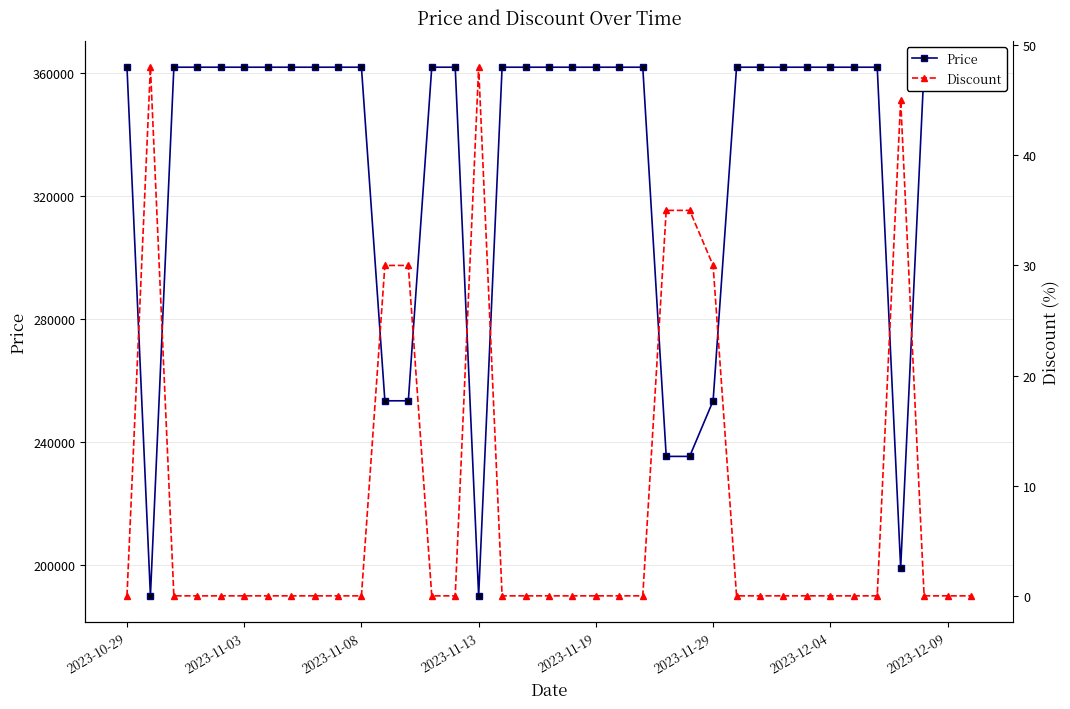

Reading left to right, list all the values displayed in this chart.

Price: 362000	189900	362000	362000	362000	362000	362000	362000	362000	362000	362000	253400	253400	362000	362000	189900	362000	362000	362000	362000	362000	362000	362000	235300	235300	253400	362000	362000	362000	362000	362000	362000	362000	199000	362000	362000	362000
Discount: 0	48	0	0	0	0	0	0	0	0	0	30	30	0	0	48	0	0	0	0	0	0	0	35	35	30	0	0	0	0	0	0	0	45	0	0	0